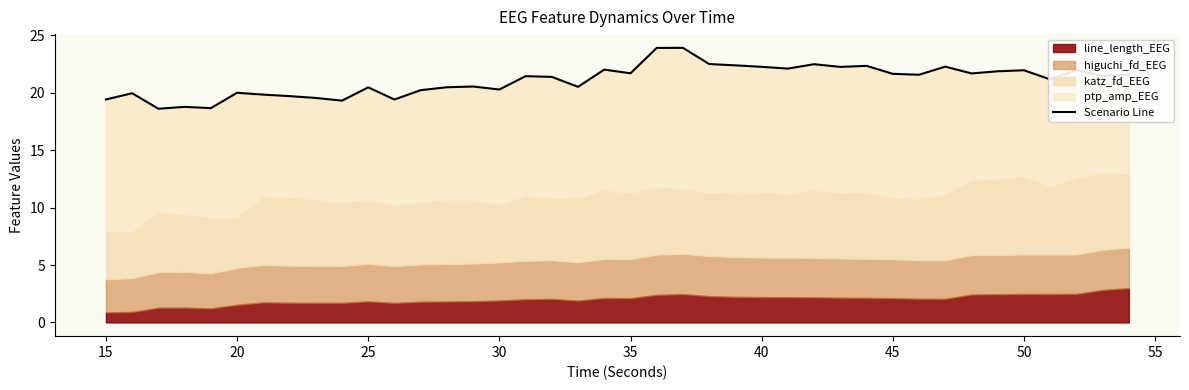

What is the difference between the maximum and second lowest values?

5.3